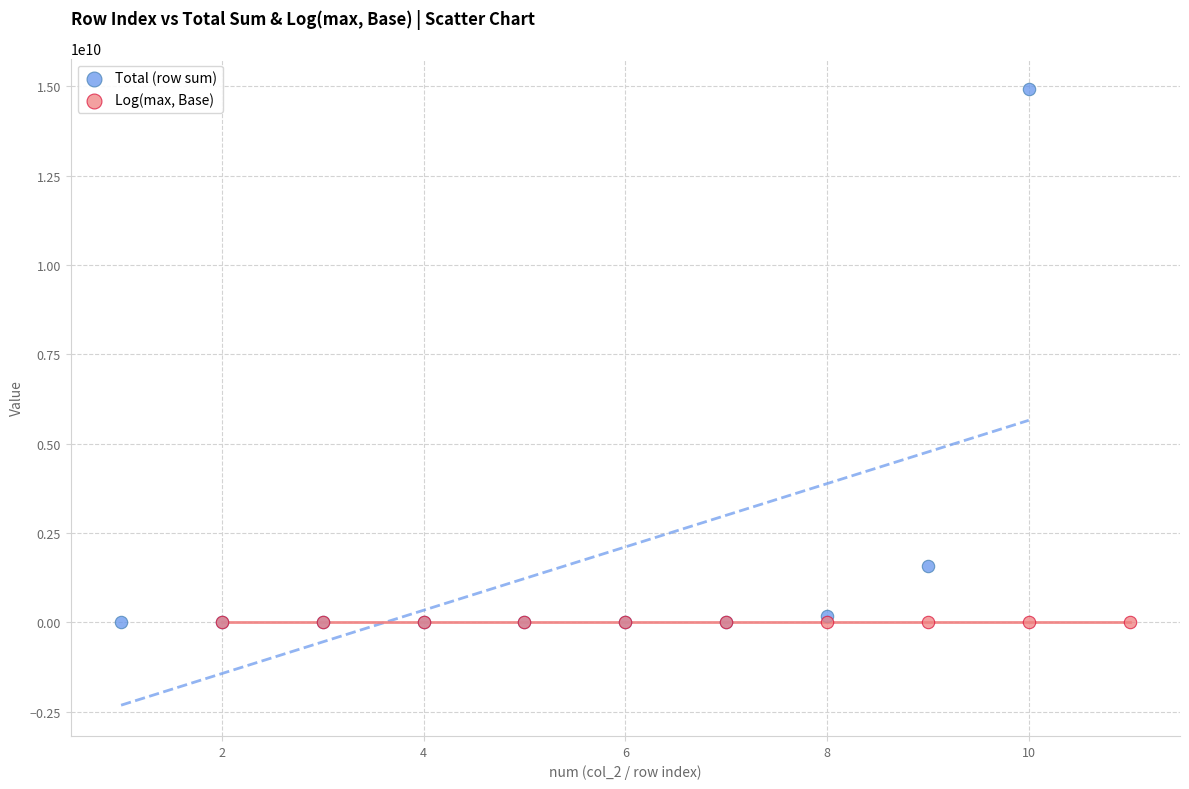

What are all the series names shown in the legend?

Total (row sum), Log(max, Base)